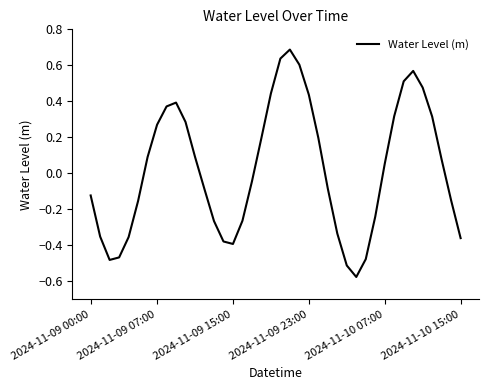

What is the greatest value displayed?

0.7